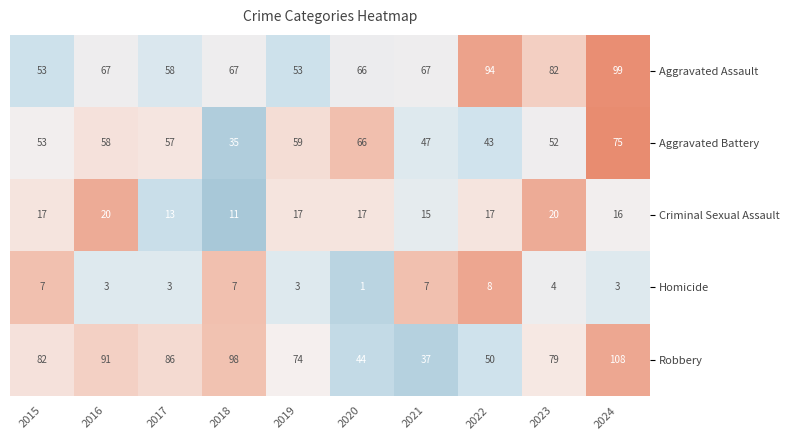

What is the highest value of the Criminal Sexual Assault series?

20